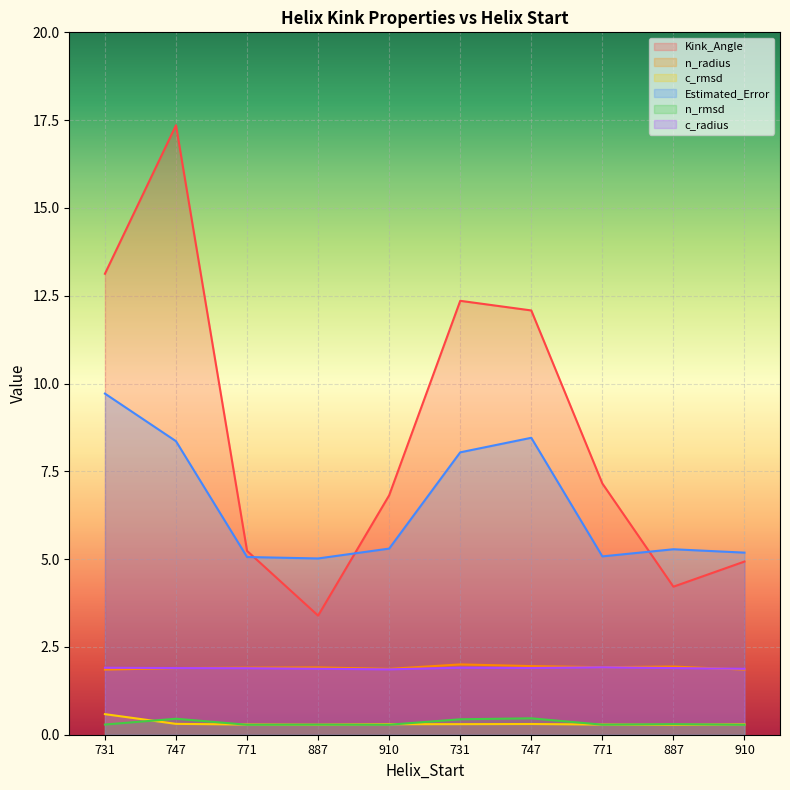

True or false: n_rmsd and Estimated_Error cross at least once.

False